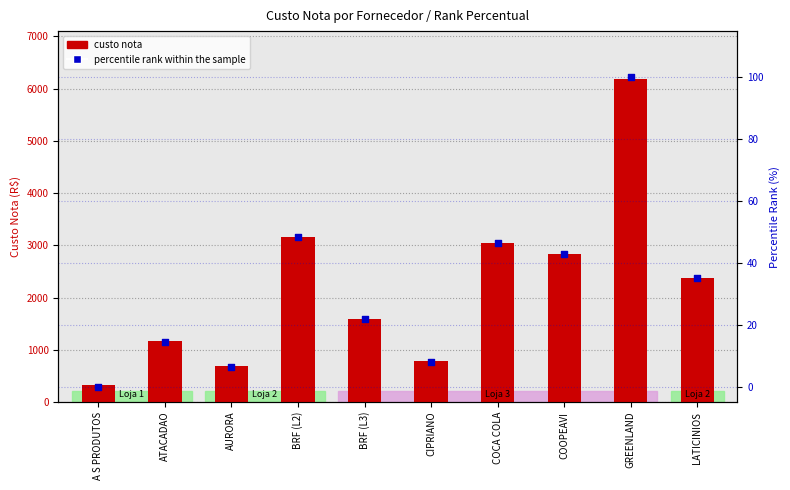

At how many categories does at least one series exceed 3288?

1